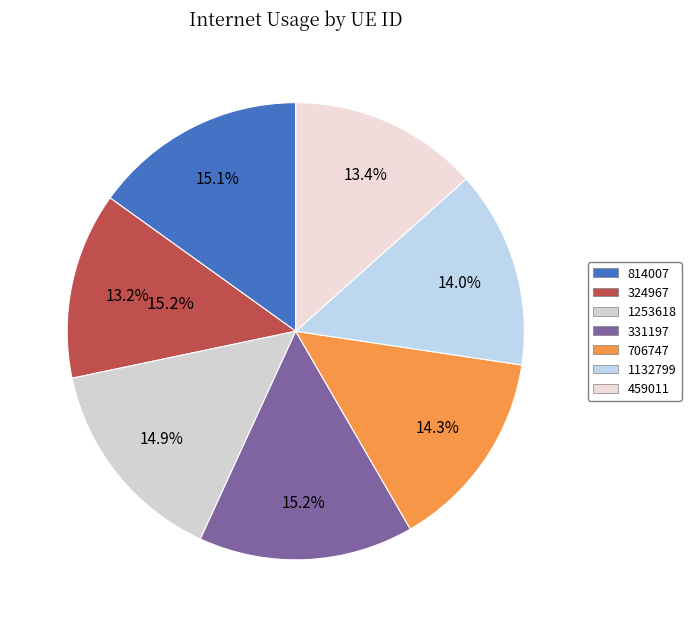

Is 324967 the majority of the pie?

No